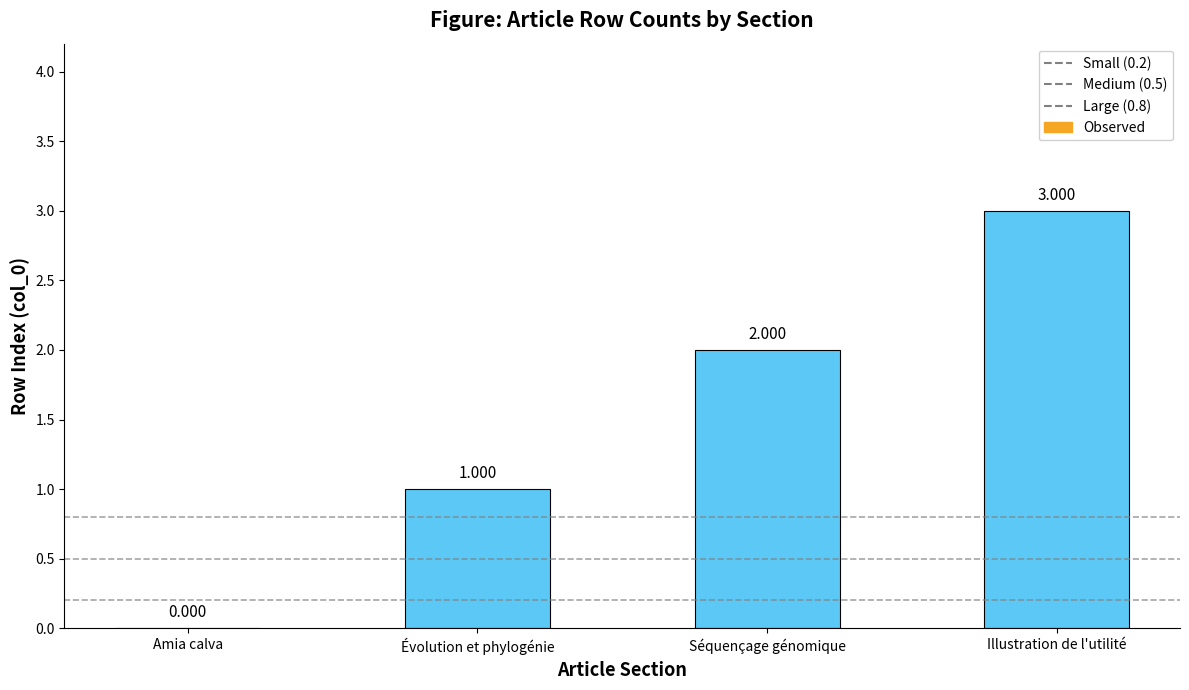

Which has a higher value, Illustration de l'utilité or Séquençage génomique?

Illustration de l'utilité